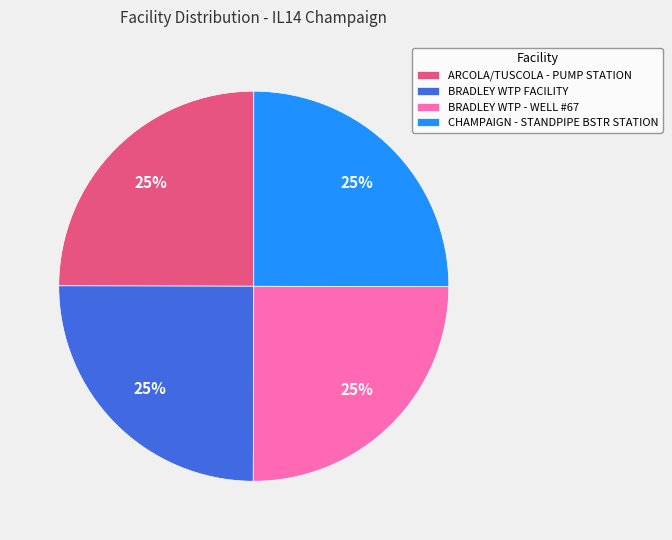

Is it true that ARCOLA/TUSCOLA - PUMP STATION is 25% of the pie?

True